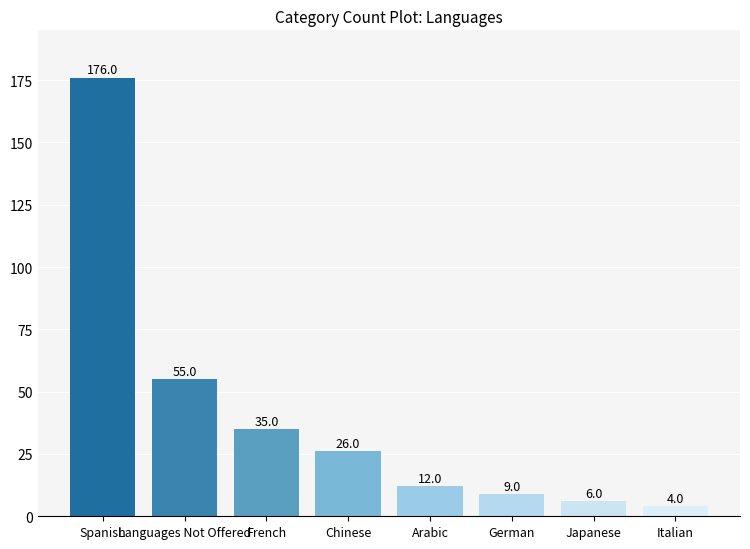

What is the minimum value shown in the chart?

4